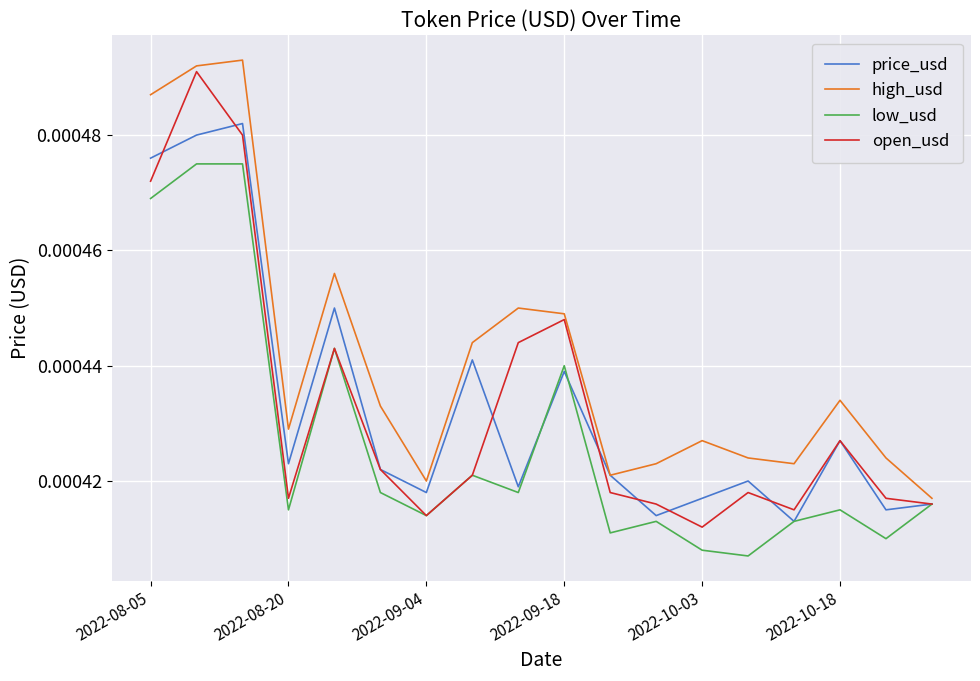

Which series has the largest total across all categories?

high_usd